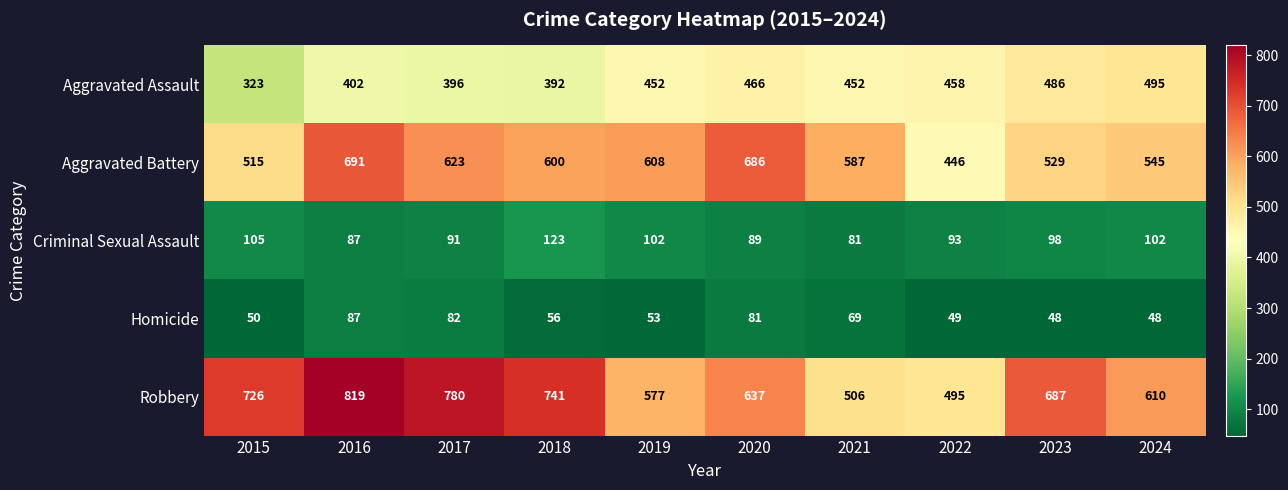

Count the number of categories in the chart.

10